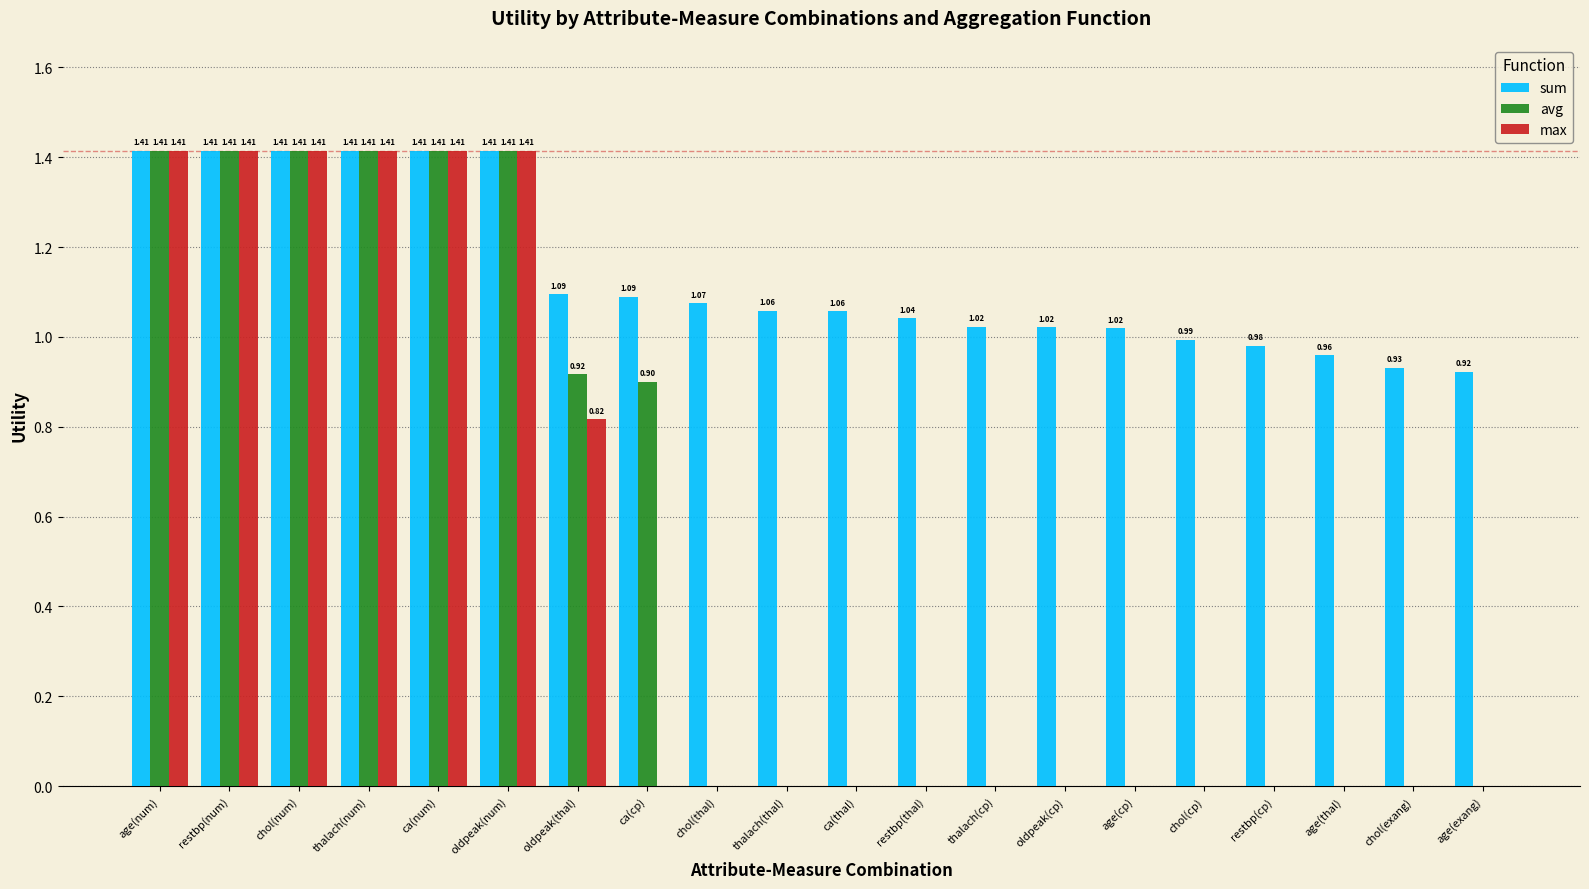

What is the sum of all avg values?

10.3